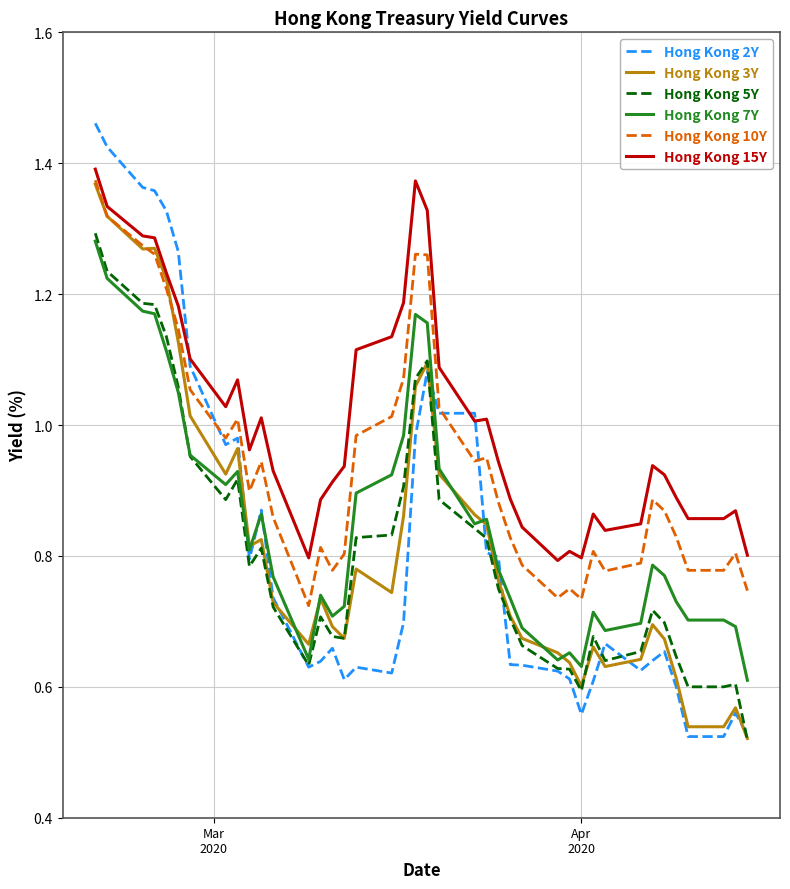

Which series has the largest range (max minus min)?

Hong Kong 2Y